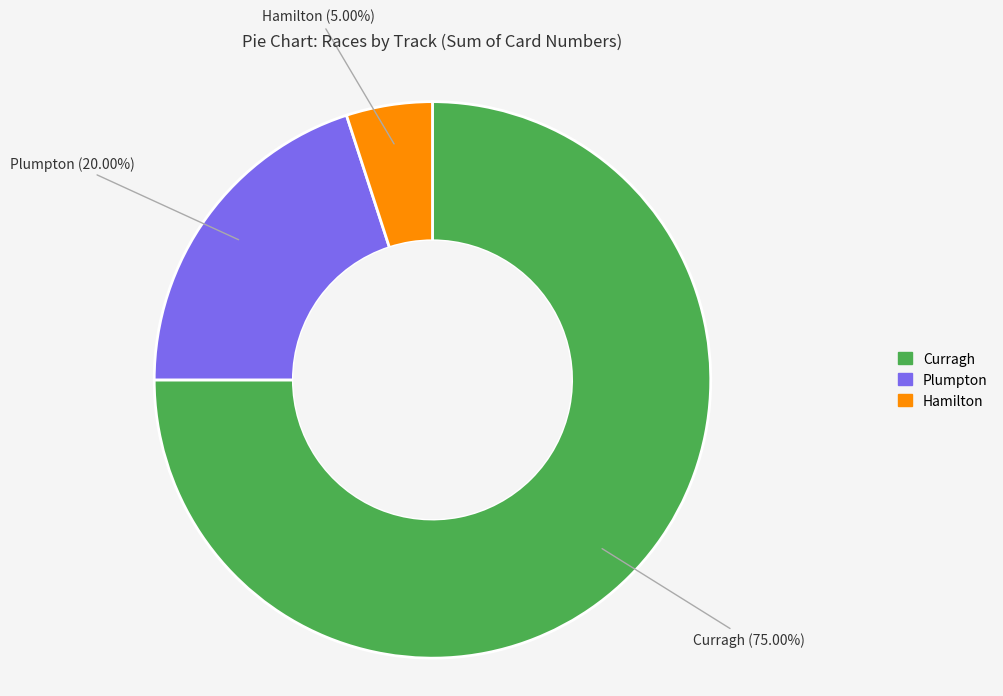

Which has a higher value, Plumpton or Curragh?

Curragh